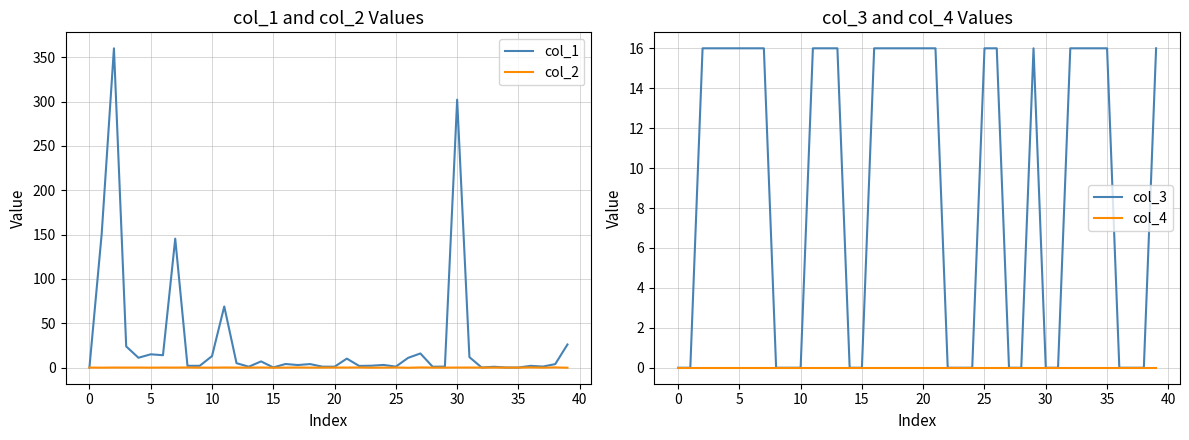

At how many categories does at least one series exceed 315?

1